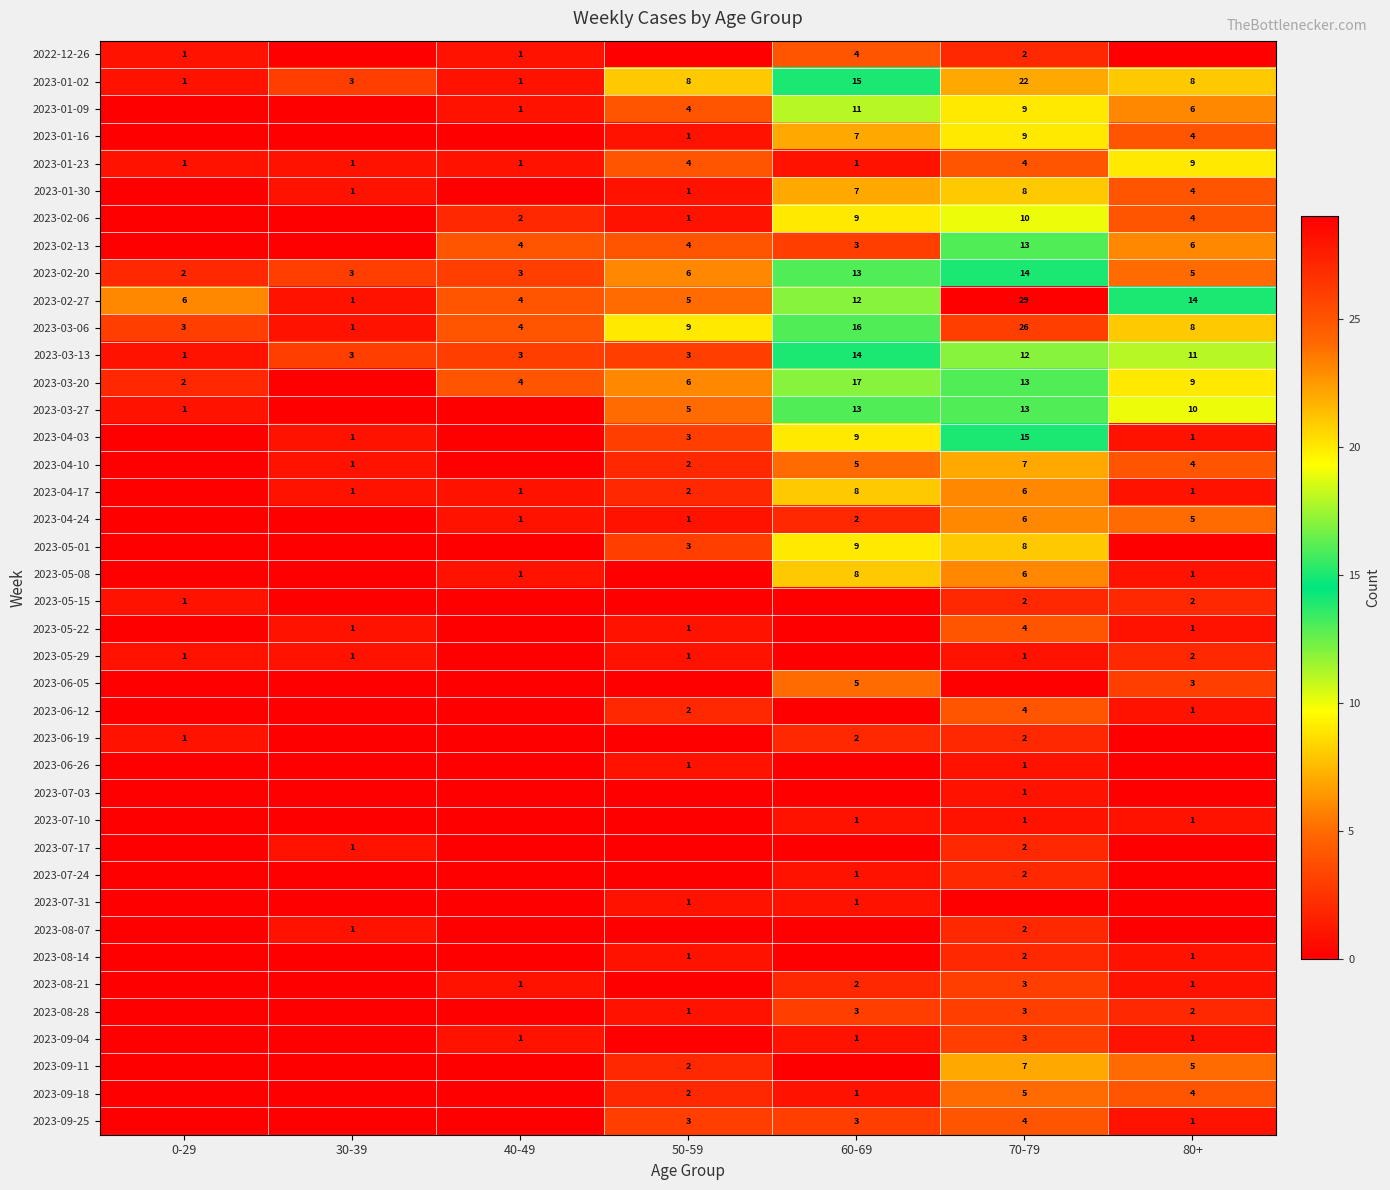

True or false: 2023-01-09 has a value of 8 at 80+.

False